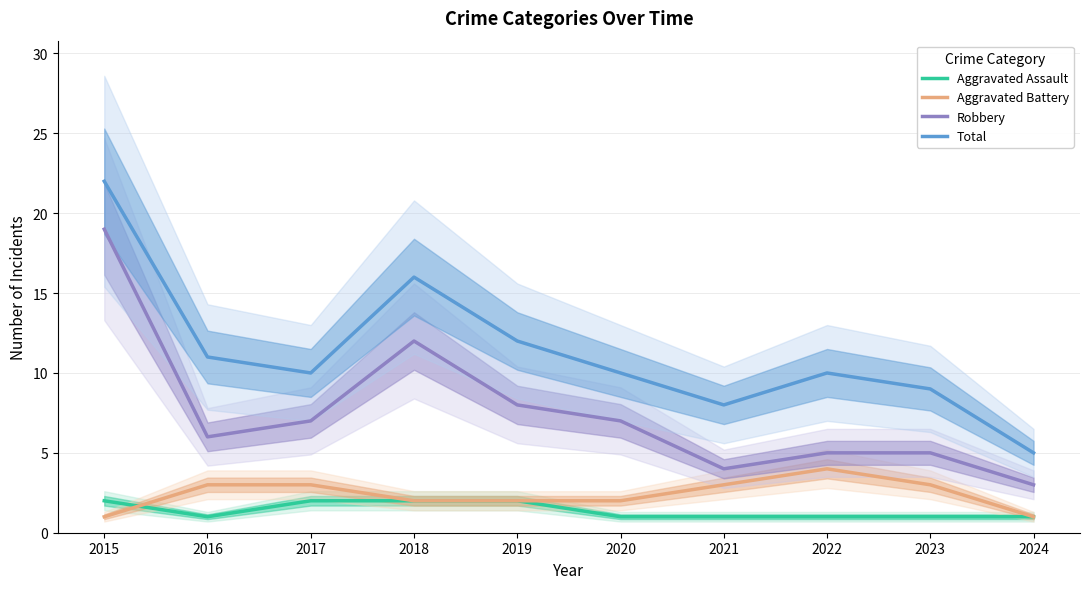

True or false: Robbery has more than 0 interior local peaks.

True